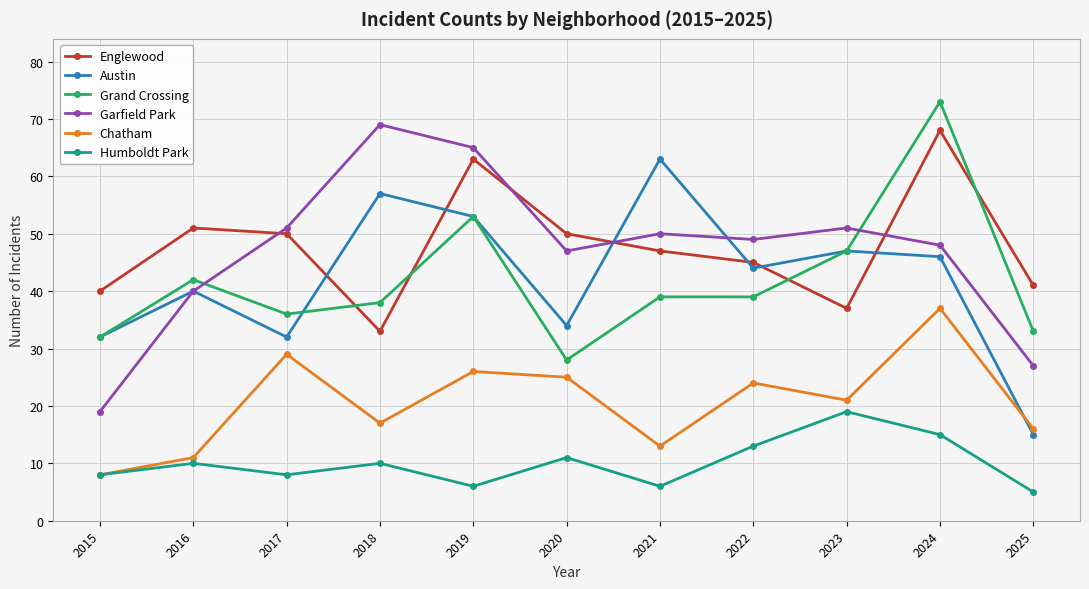

What is the approximate value of Humboldt Park at 2015, to the nearest 5?

10